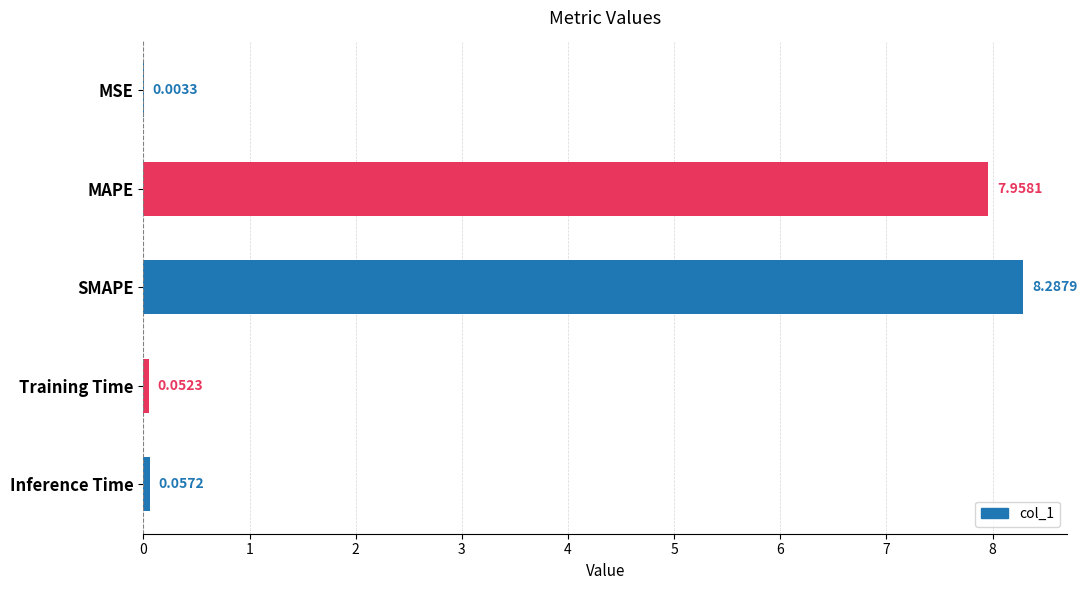

What is the change in value from MSE to SMAPE?

+8.3